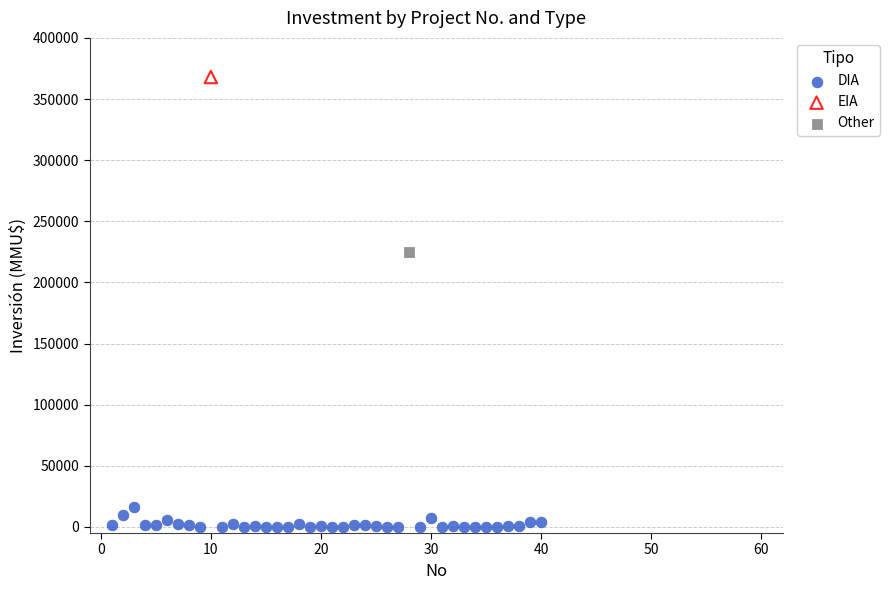

What are all the series names shown in the legend?

DIA, EIA, Other